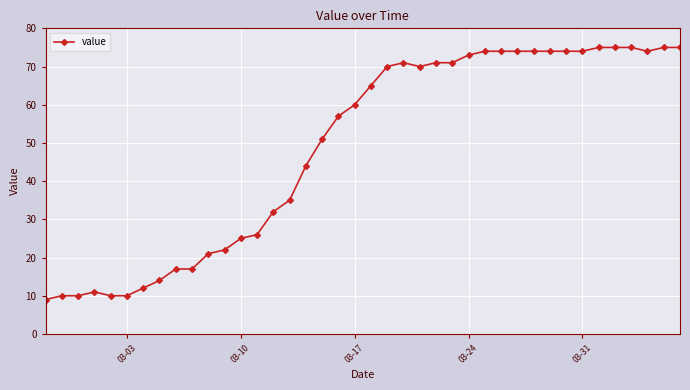

What is the difference between the maximum and minimum values?

66